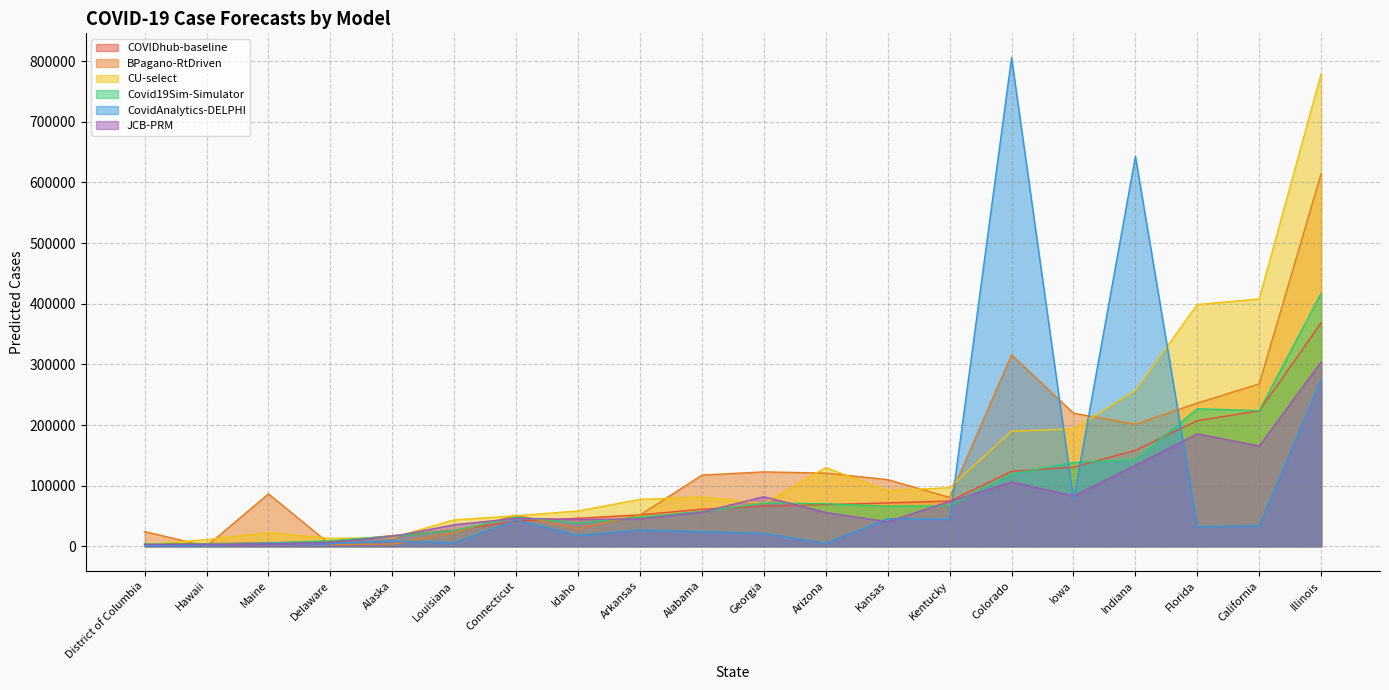

Where does the Covid19Sim-Simulator series first go above 66043?

Georgia